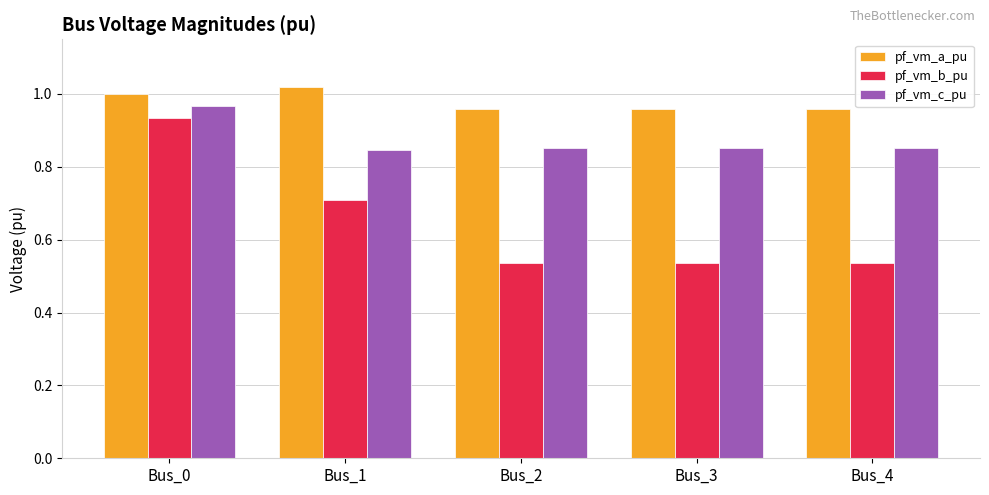

True or false: pf_vm_a_pu has a value of 1.0 at Bus_3.

True